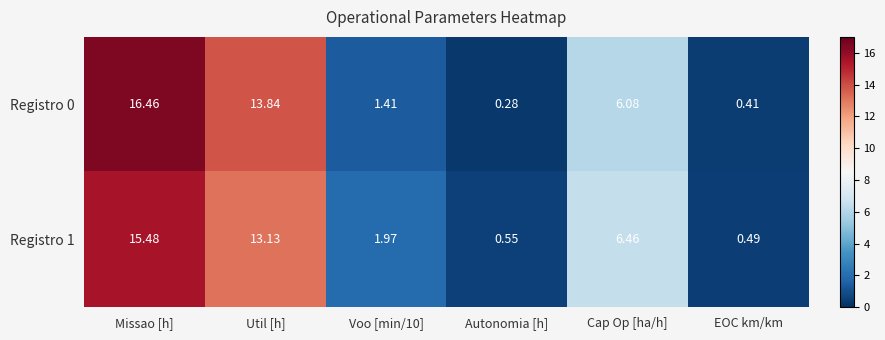

Where does the Registro 1 series first go above 6?

Missao [h]